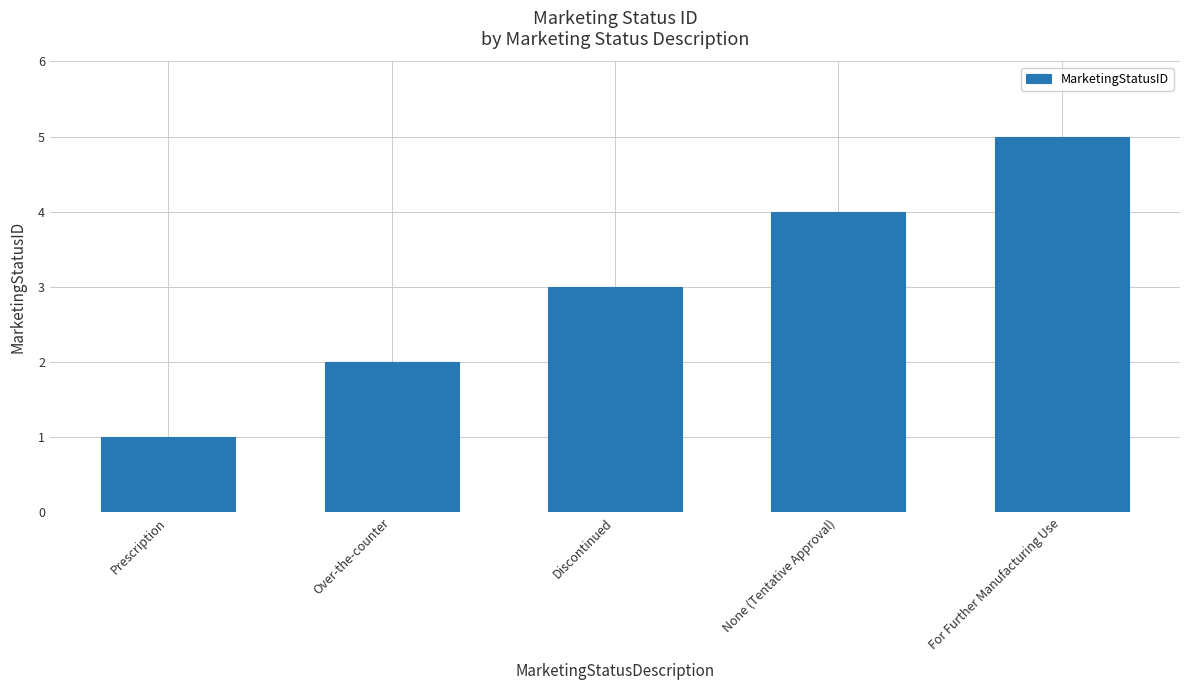

What value does the data have at Prescription?

1